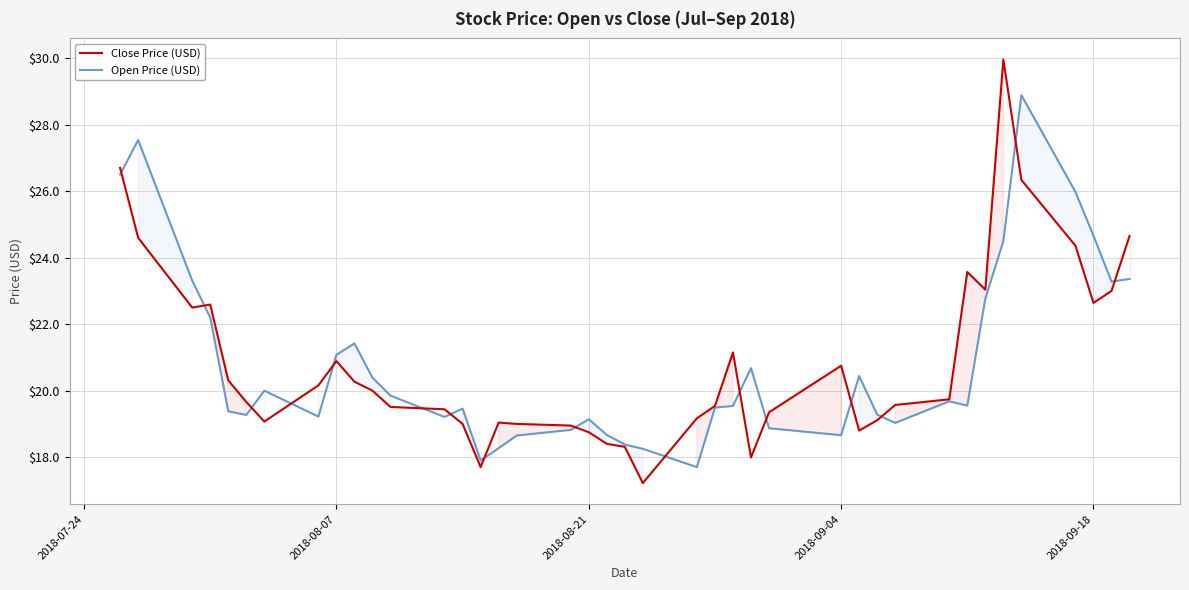

What is the minimum value for Open Price (USD)?

17.7